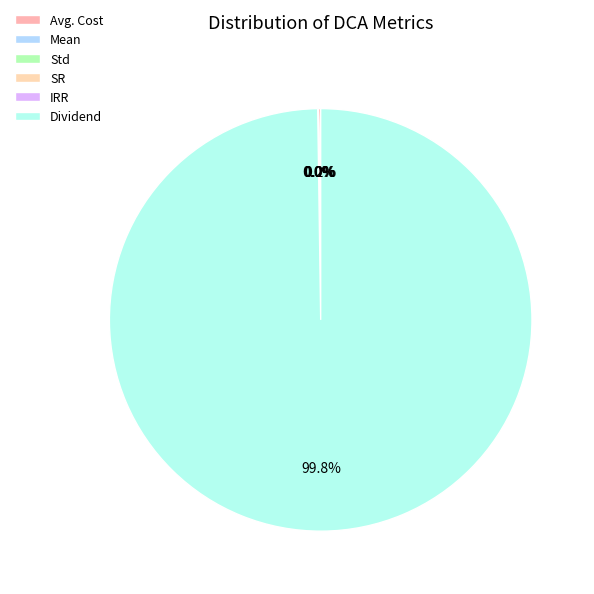

Count the number of slices in the pie.

6